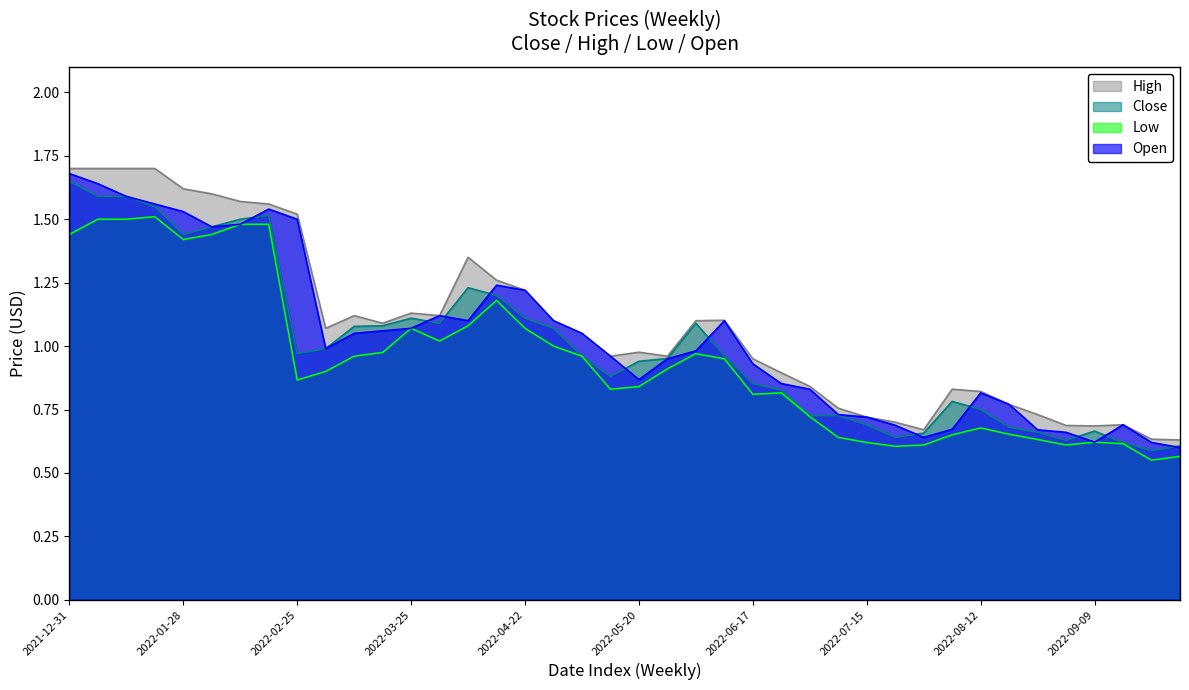

Which series has the largest range (max minus min)?

Open